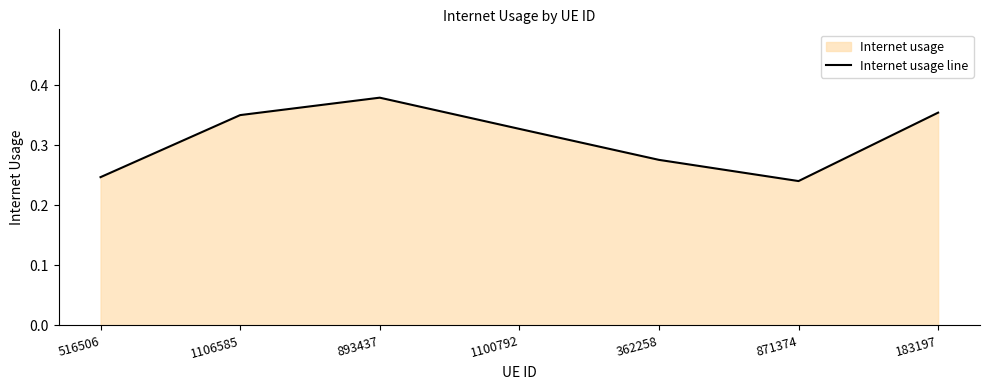

Rank the categories by value from highest to lowest.

893437, 183197, 1106585, 1100792, 362258, 516506, 871374